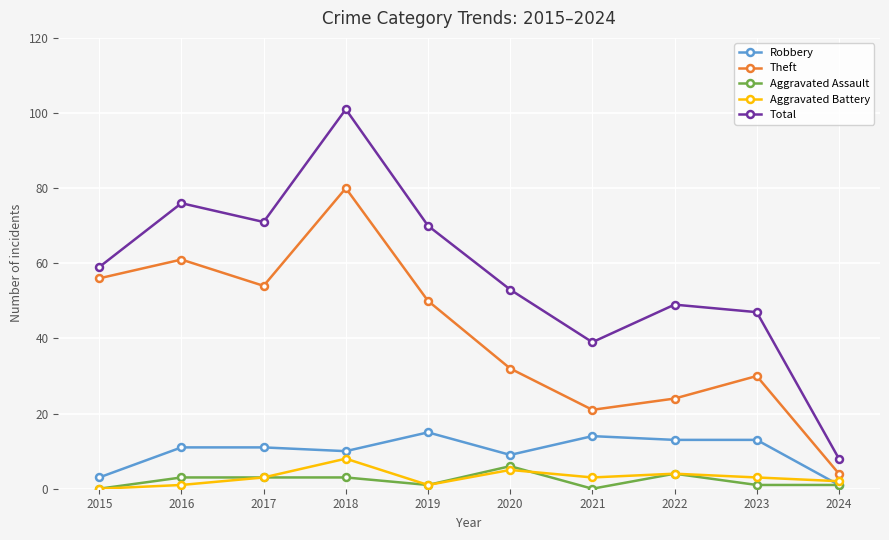

True or false: Theft and Aggravated Assault intersect in this chart.

False